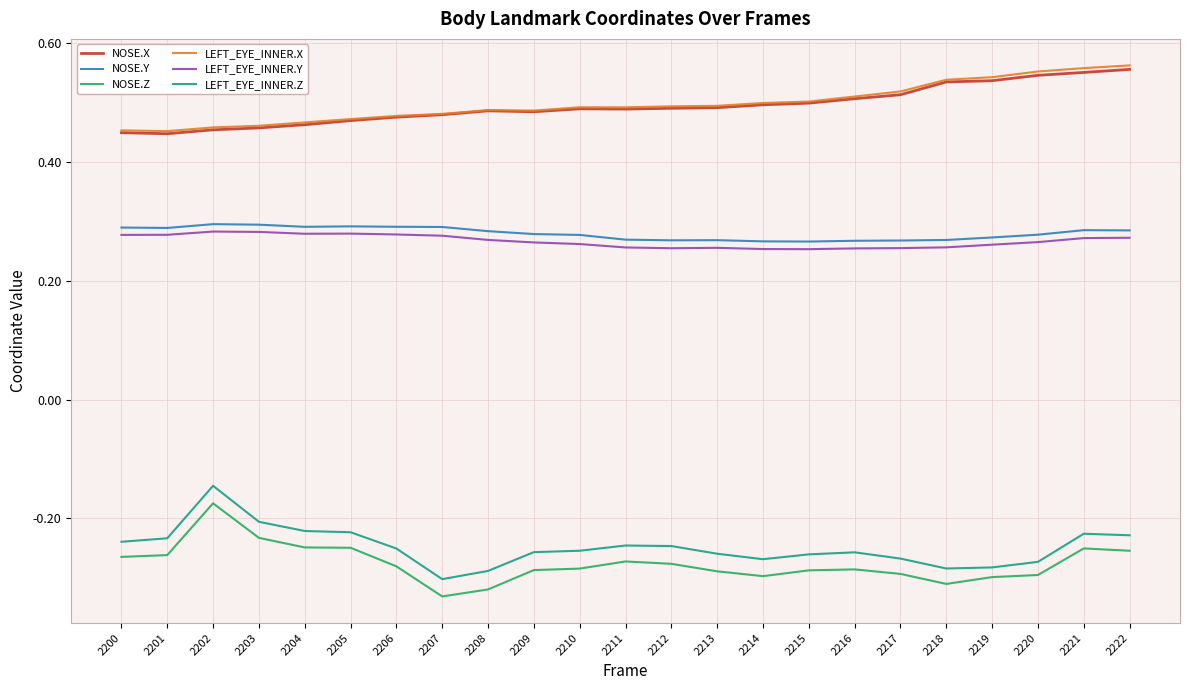

True or false: LEFT_EYE_INNER.Z and NOSE.X intersect in this chart.

False